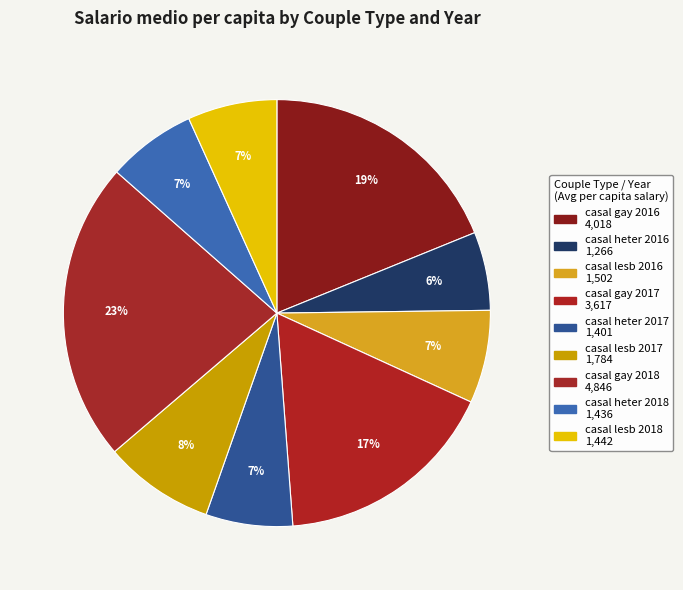

How many slices are in this pie chart?

9